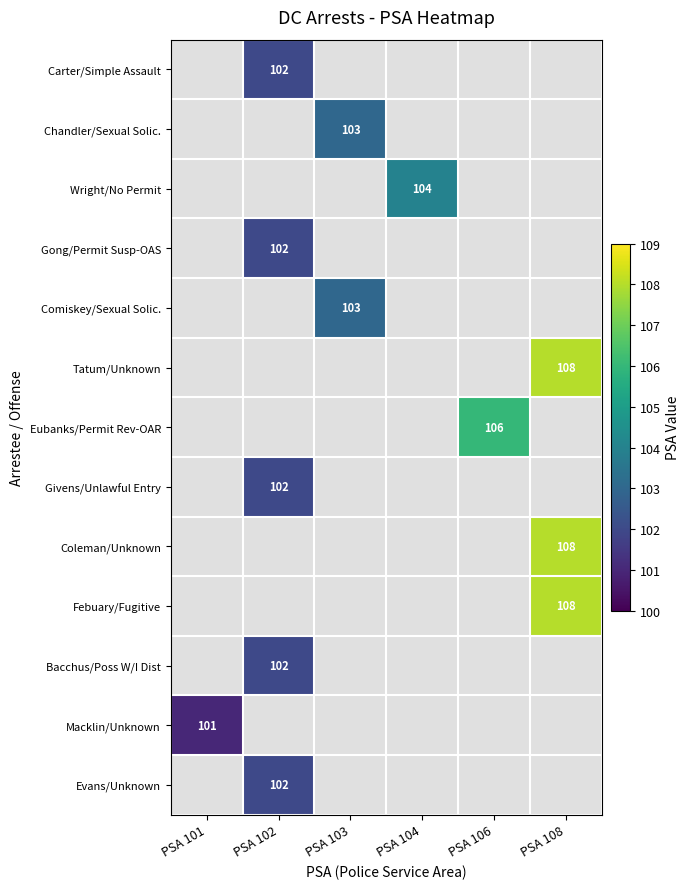

True or false: Evans/Unknown has a value of 102 at PSA 102.

True